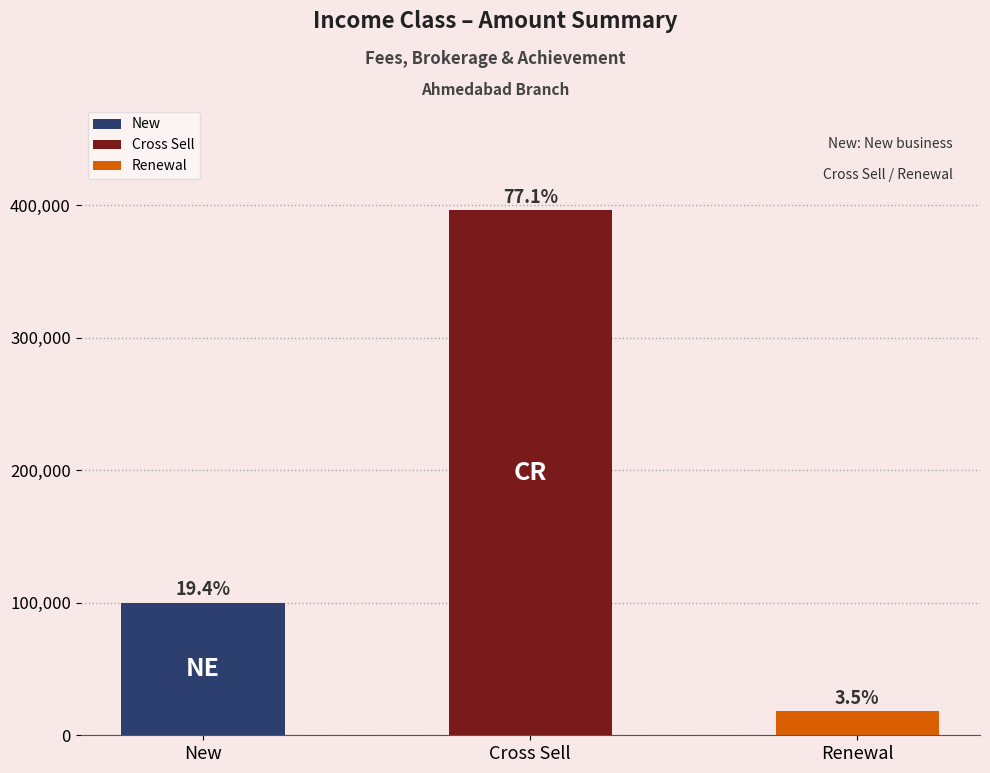

What is the label of the 3rd bar from the left?

Renewal